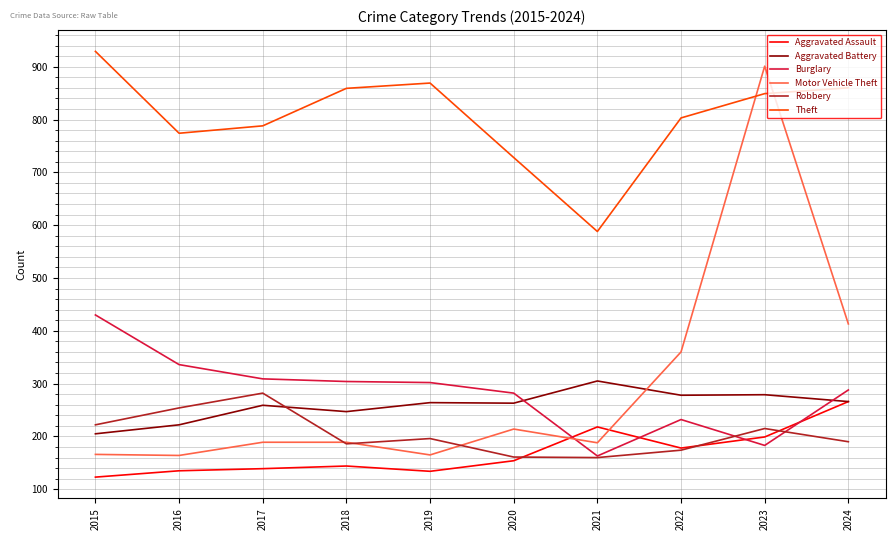

List the series in order of their peak value, highest first.

Theft, Motor Vehicle Theft, Burglary, Aggravated Battery, Robbery, Aggravated Assault